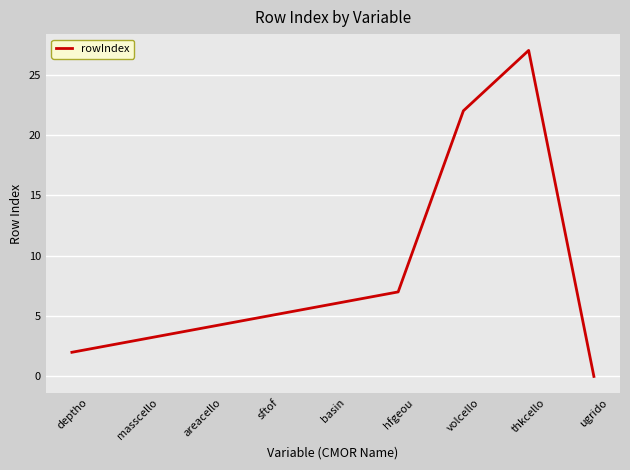

Reading right to left, transcribe all the data shown in this chart.

0	27	22	7	6	5	4	3	2